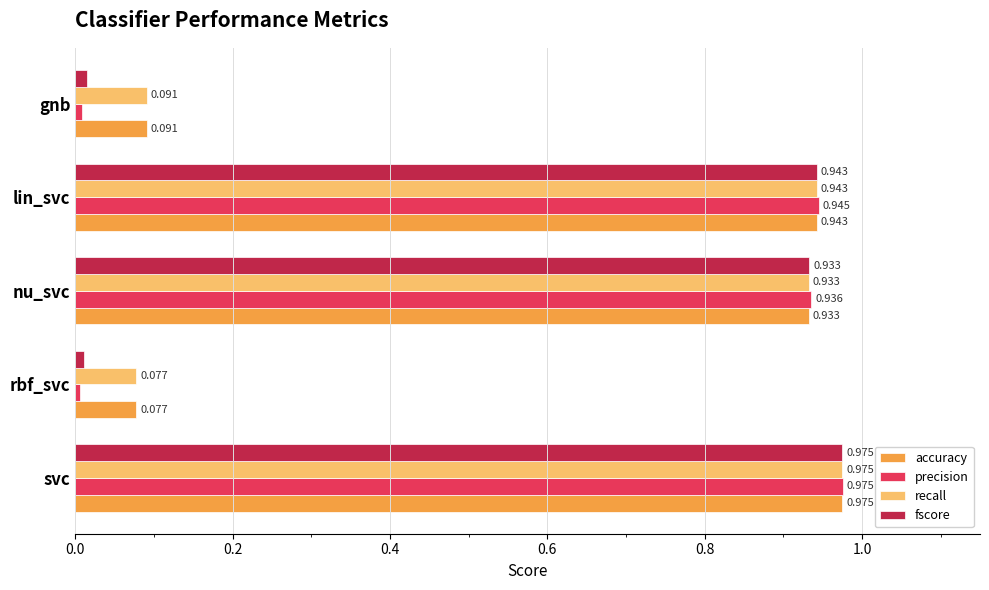

Where is precision nearest to the value 0?

rbf_svc